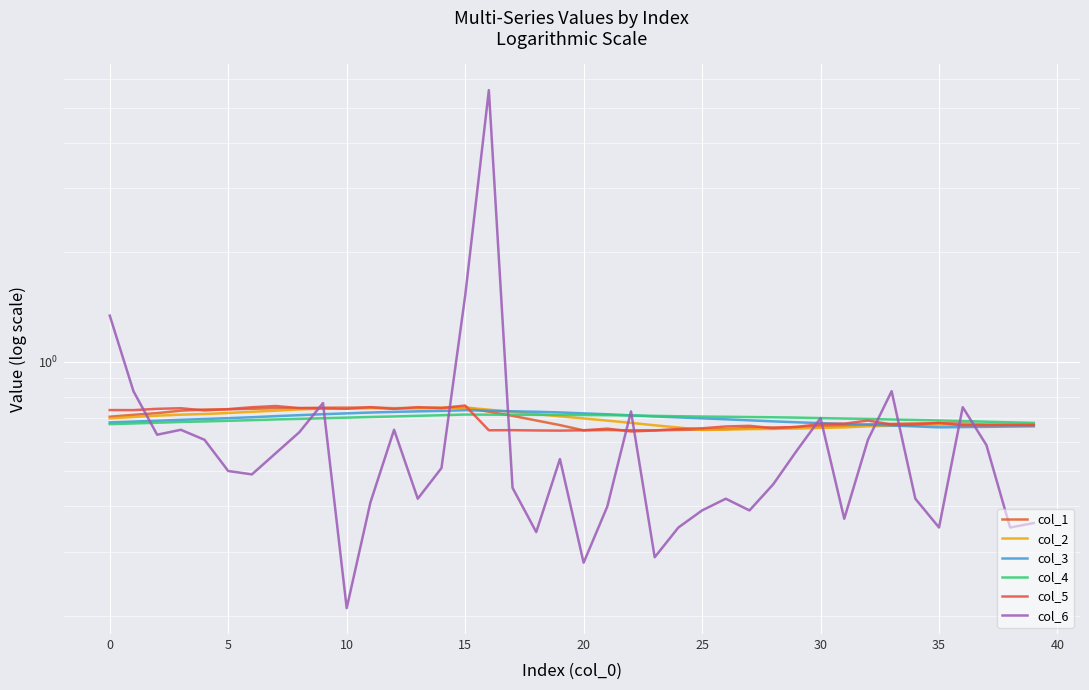

Which series has the widest spread of values?

col_6